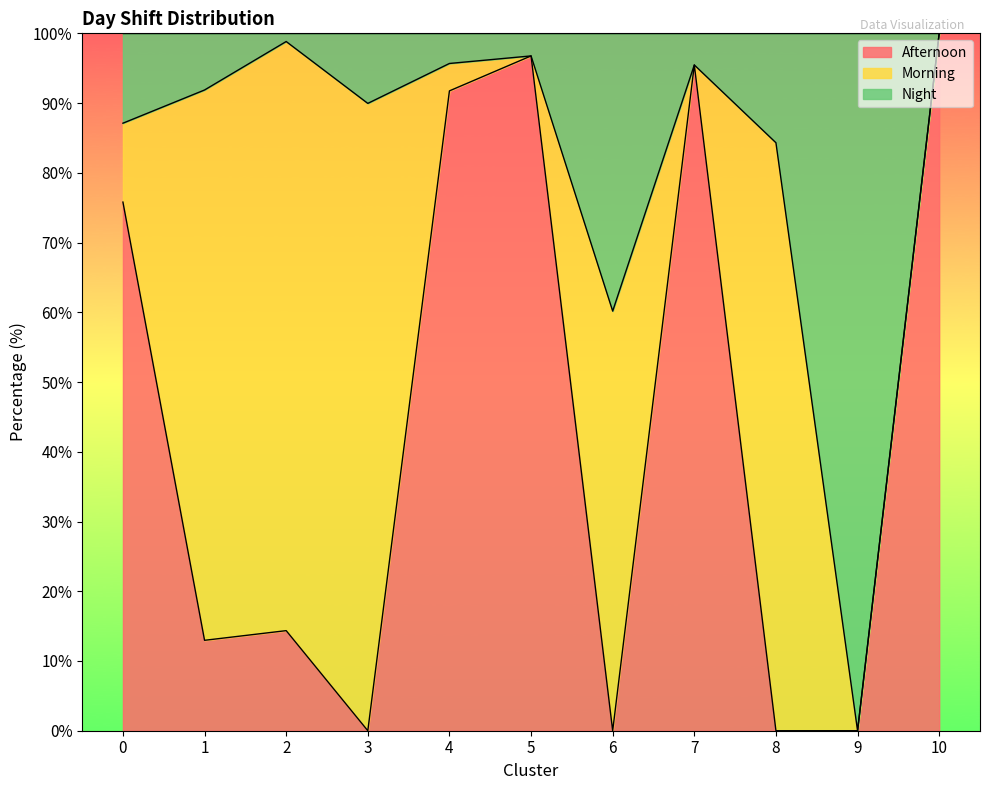

Does the chart display data point markers on the line(s)?

No